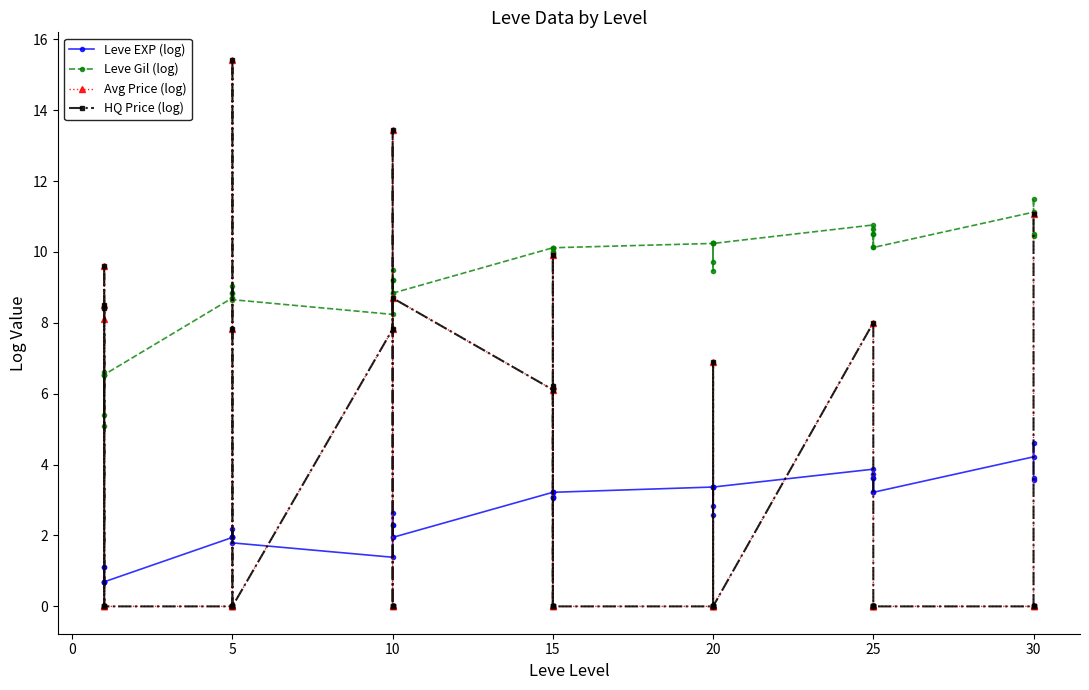

True or false: Leve EXP (log) and Leve Gil (log) intersect in this chart.

False